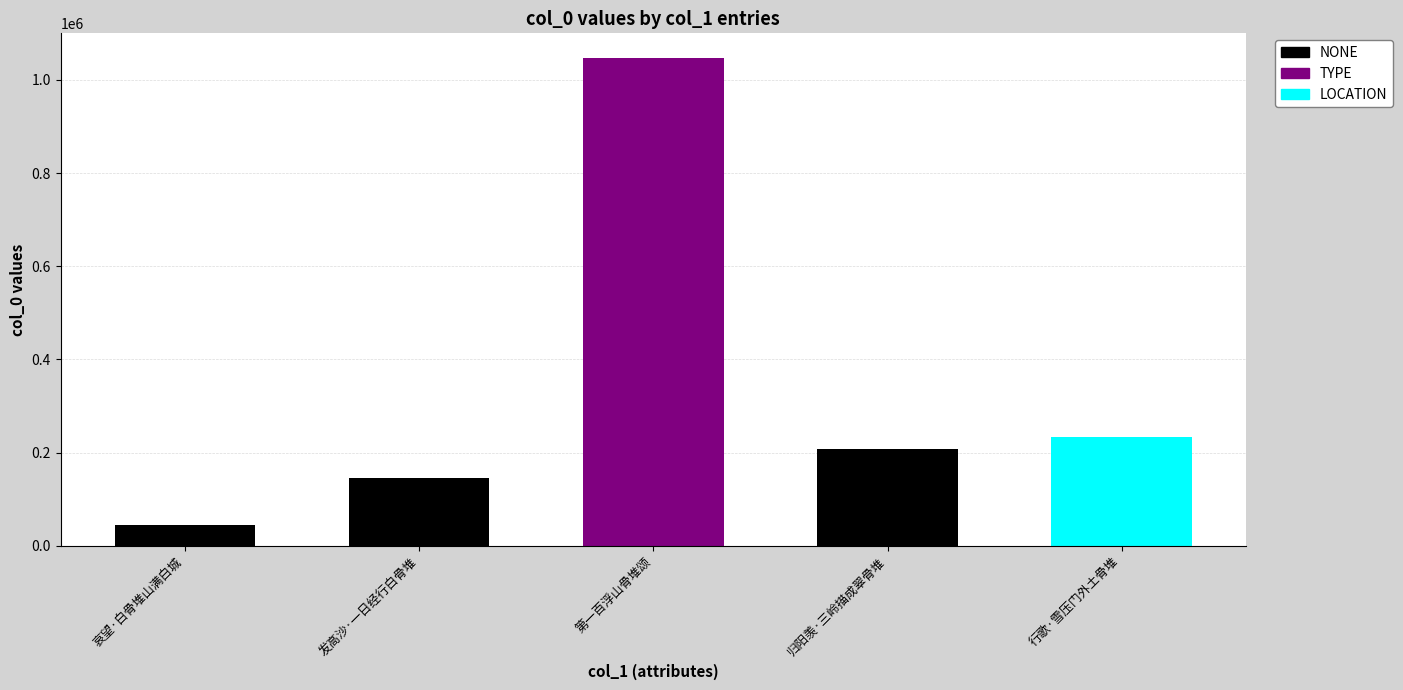

What is the smallest value displayed?

44124